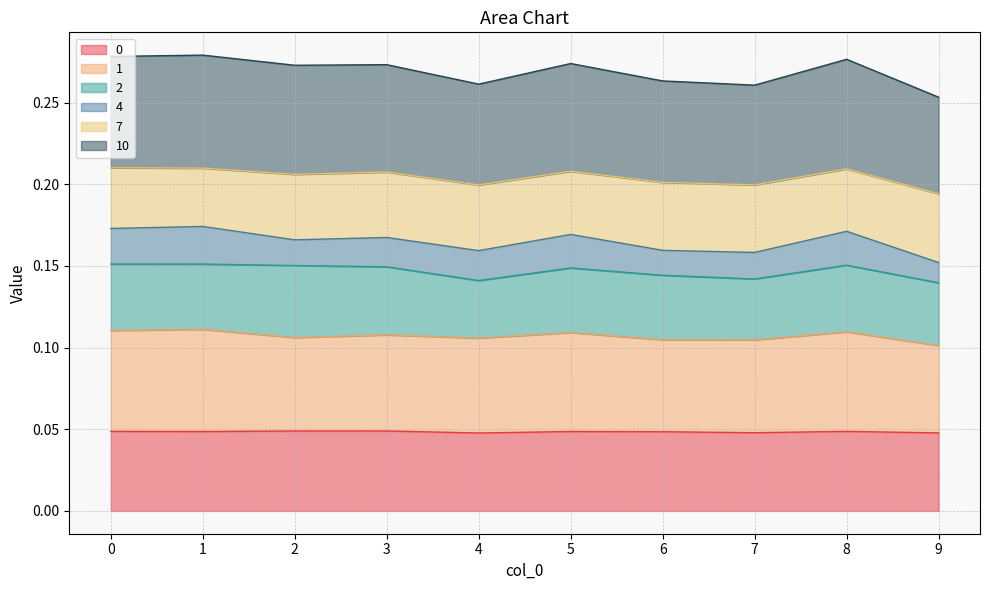

How many lines are shown in the chart?

6